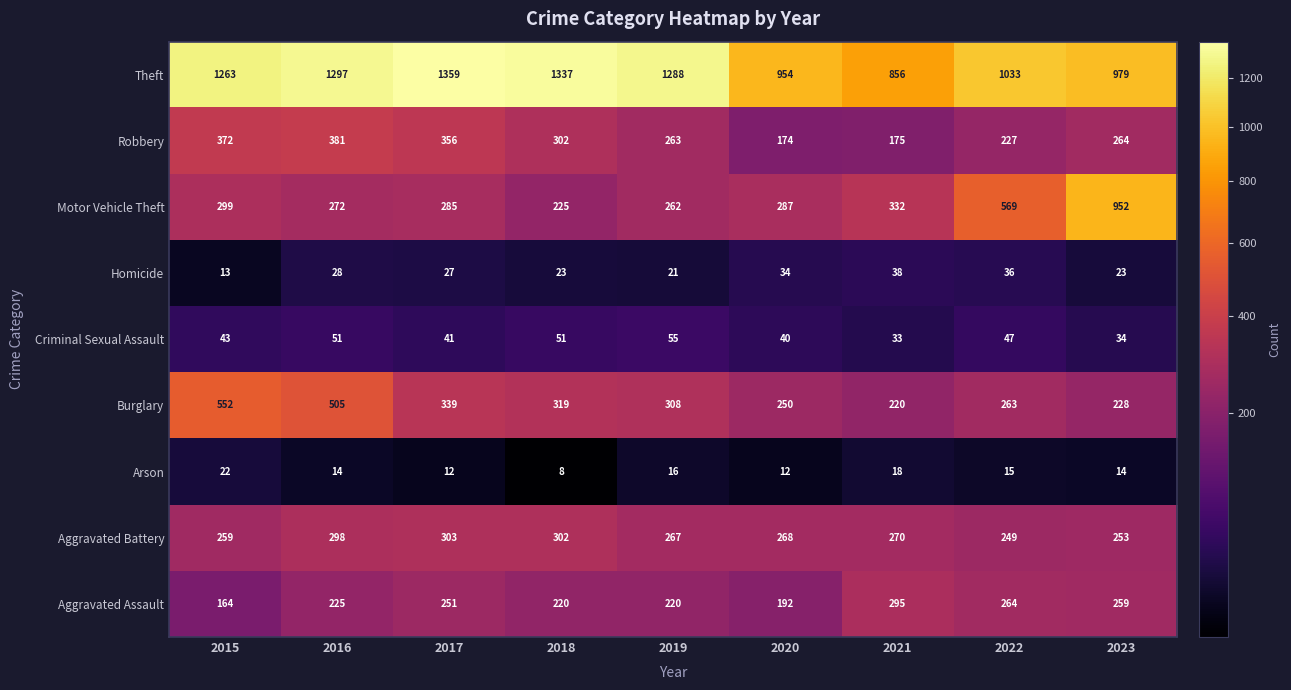

What is the difference between the Aggravated Battery values at 2021 and 2019?

3